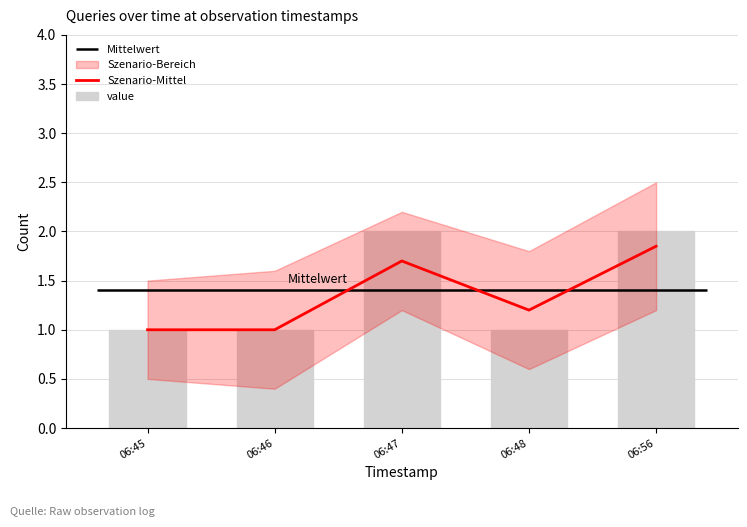

Which label corresponds to the smallest value in the chart?

06:45